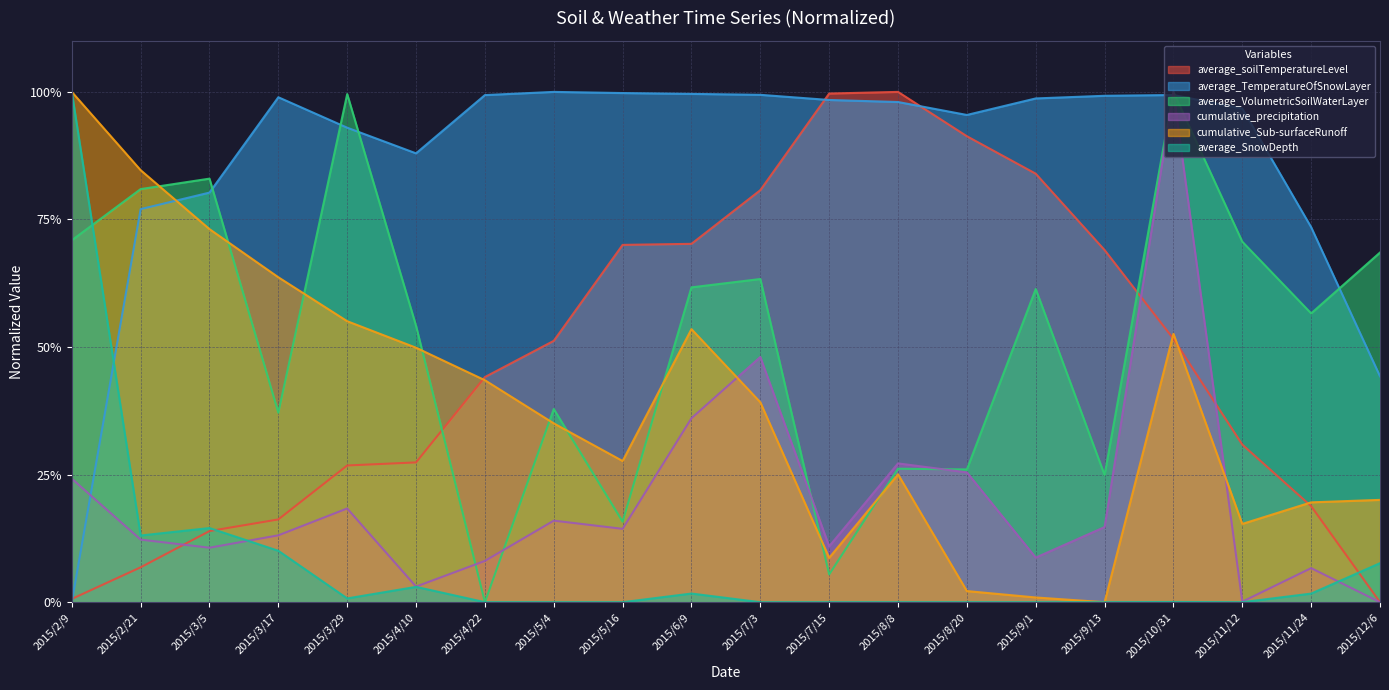

Reading left to right, extract all data points from this chart.

average_soilTemperatureLevel: 2015/2/9=0.0	2015/2/21=0.1	2015/3/5=0.1	2015/3/17=0.2	2015/3/29=0.3	2015/4/10=0.3	2015/4/22=0.4	2015/5/4=0.5	2015/5/16=0.7	2015/6/9=0.7	2015/7/3=0.8	2015/7/15=1.0	2015/8/8=1.0	2015/8/20=0.9	2015/9/1=0.8	2015/9/13=0.7	2015/10/31=0.5	2015/11/12=0.3	2015/11/24=0.2	2015/12/6=0.0
average_TemperatureOfSnowLayer: 2015/2/9=0.0	2015/2/21=0.8	2015/3/5=0.8	2015/3/17=1.0	2015/3/29=0.9	2015/4/10=0.9	2015/4/22=1.0	2015/5/4=1.0	2015/5/16=1.0	2015/6/9=1.0	2015/7/3=1.0	2015/7/15=1.0	2015/8/8=1.0	2015/8/20=1.0	2015/9/1=1.0	2015/9/13=1.0	2015/10/31=1.0	2015/11/12=1.0	2015/11/24=0.7	2015/12/6=0.4
average_VolumetricSoilWaterLayer: 2015/2/9=0.7	2015/2/21=0.8	2015/3/5=0.8	2015/3/17=0.4	2015/3/29=1.0	2015/4/10=0.5	2015/4/22=0.0	2015/5/4=0.4	2015/5/16=0.2	2015/6/9=0.6	2015/7/3=0.6	2015/7/15=0.1	2015/8/8=0.3	2015/8/20=0.3	2015/9/1=0.6	2015/9/13=0.2	2015/10/31=1.0	2015/11/12=0.7	2015/11/24=0.6	2015/12/6=0.7
cumulative_precipitation: 2015/2/9=0.2	2015/2/21=0.1	2015/3/5=0.1	2015/3/17=0.1	2015/3/29=0.2	2015/4/10=0.0	2015/4/22=0.1	2015/5/4=0.2	2015/5/16=0.1	2015/6/9=0.4	2015/7/3=0.5	2015/7/15=0.1	2015/8/8=0.3	2015/8/20=0.3	2015/9/1=0.1	2015/9/13=0.1	2015/10/31=1.0	2015/11/12=0.0	2015/11/24=0.1	2015/12/6=0.0
cumulative_Sub-surfaceRunoff: 2015/2/9=1.0	2015/2/21=0.8	2015/3/5=0.7	2015/3/17=0.6	2015/3/29=0.6	2015/4/10=0.5	2015/4/22=0.4	2015/5/4=0.4	2015/5/16=0.3	2015/6/9=0.5	2015/7/3=0.4	2015/7/15=0.1	2015/8/8=0.3	2015/8/20=0.0	2015/9/1=0.0	2015/9/13=0.0	2015/10/31=0.5	2015/11/12=0.2	2015/11/24=0.2	2015/12/6=0.2
average_SnowDepth: 2015/2/9=1.0	2015/2/21=0.1	2015/3/5=0.1	2015/3/17=0.1	2015/3/29=0.0	2015/4/10=0.0	2015/4/22=0.0	2015/5/4=0.0	2015/5/16=0.0	2015/6/9=0.0	2015/7/3=0.0	2015/7/15=0.0	2015/8/8=0.0	2015/8/20=0.0	2015/9/1=0.0	2015/9/13=0.0	2015/10/31=0.0	2015/11/12=0.0	2015/11/24=0.0	2015/12/6=0.1